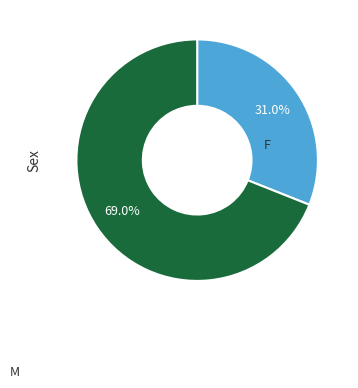

Which category has the biggest portion of the pie?

M